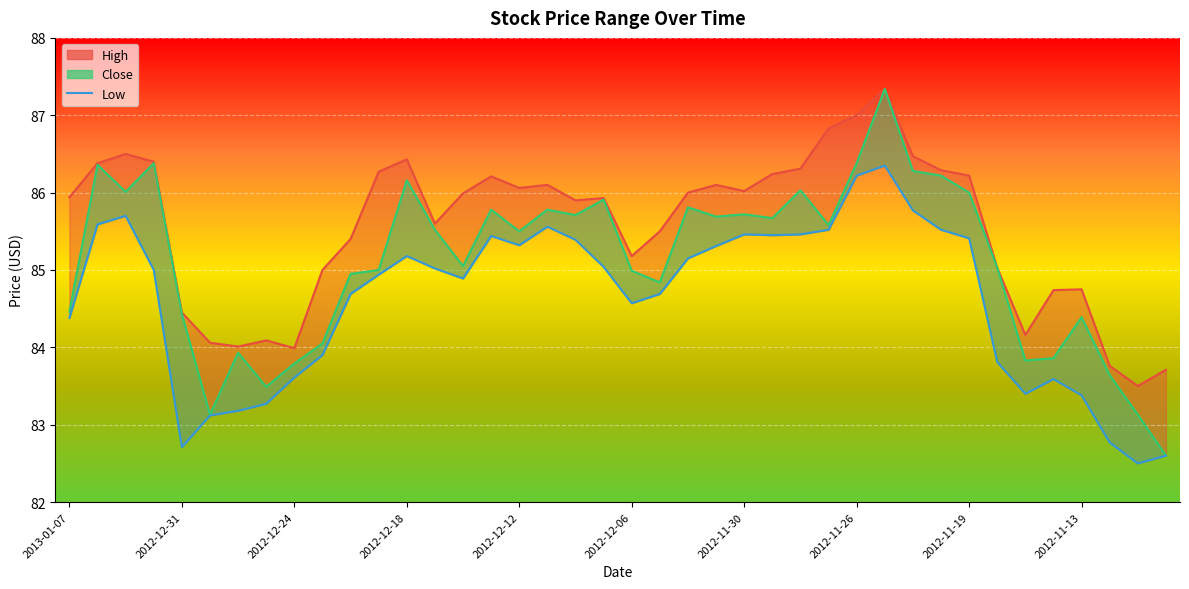

What is the change in value from 18 to 37?

-2.6